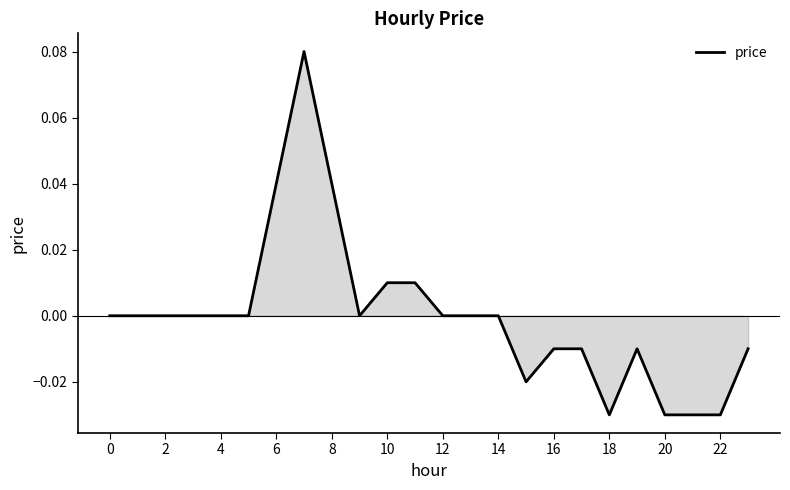

Does the chart display data point markers on the line(s)?

No